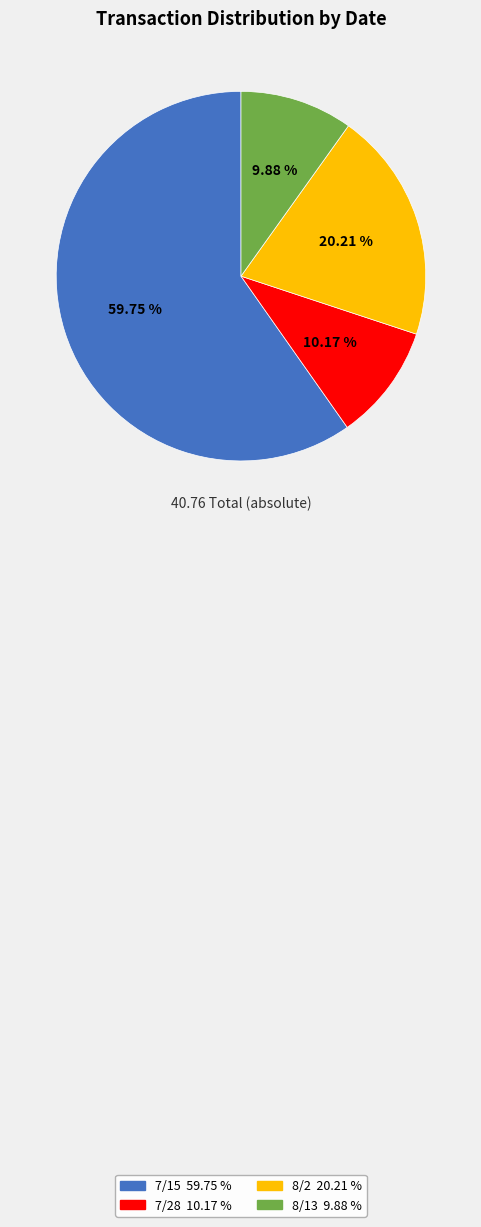

The 8/13 slice represents 10% of the pie. True or false?

True